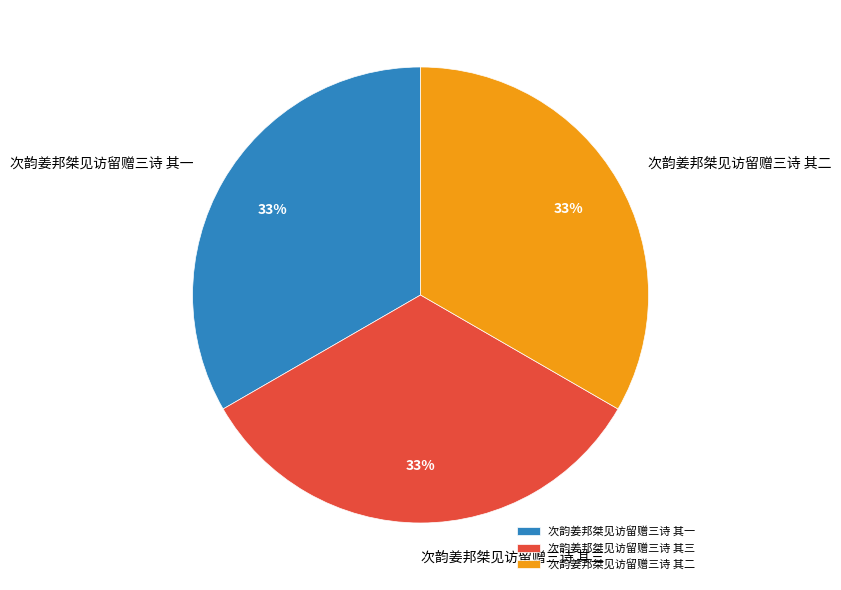

Is it true that 次韵姜邦桀见访留赠三诗 其一 is 33% of the pie?

True